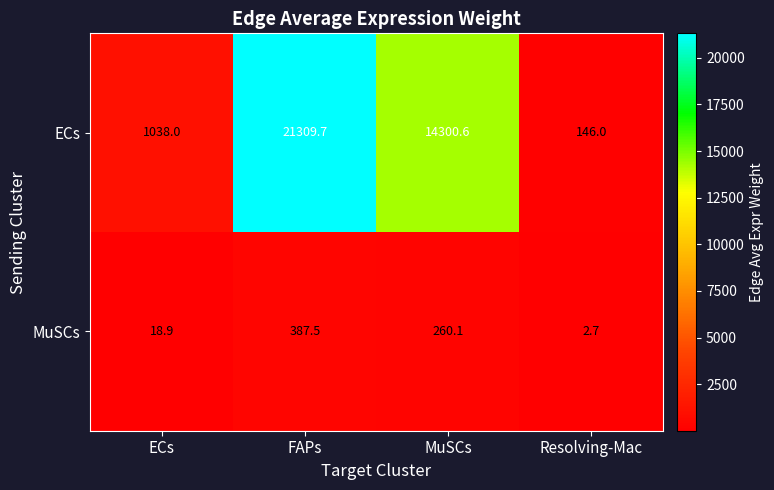

What is the minimum value for MuSCs?

2.7